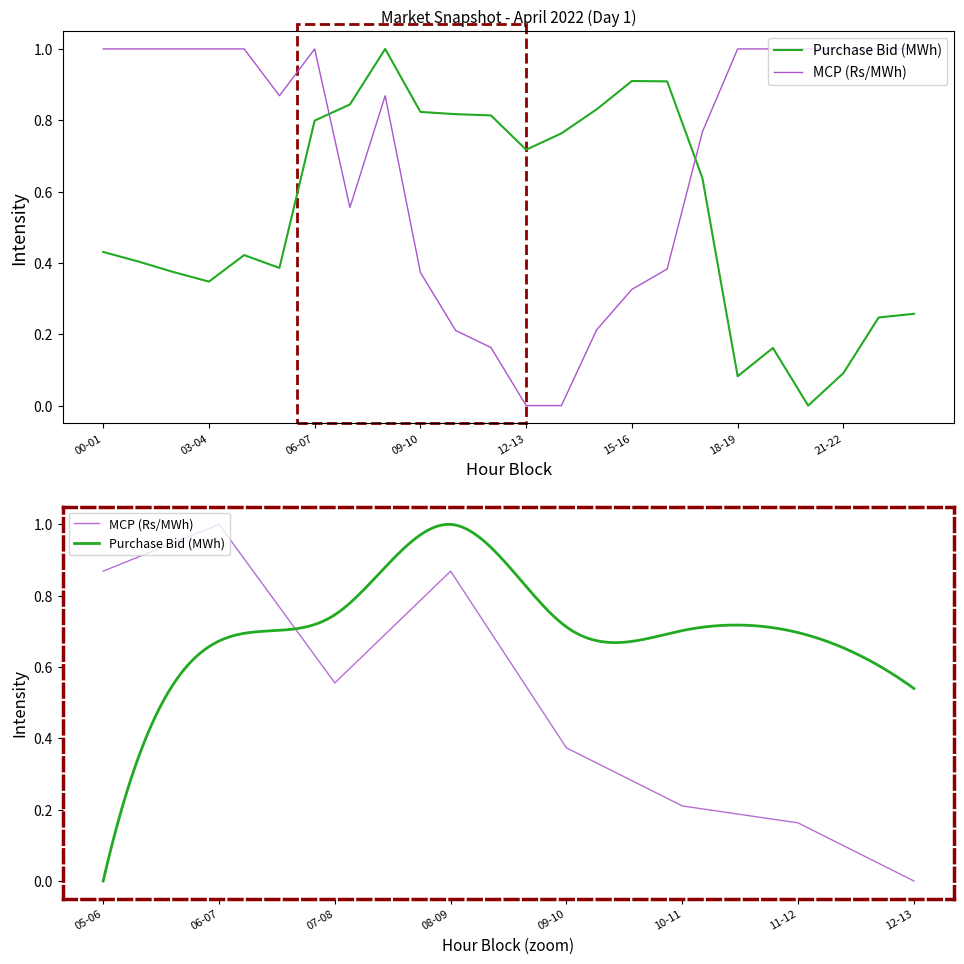

Between 08-09 and 19-20, which is larger?

08-09